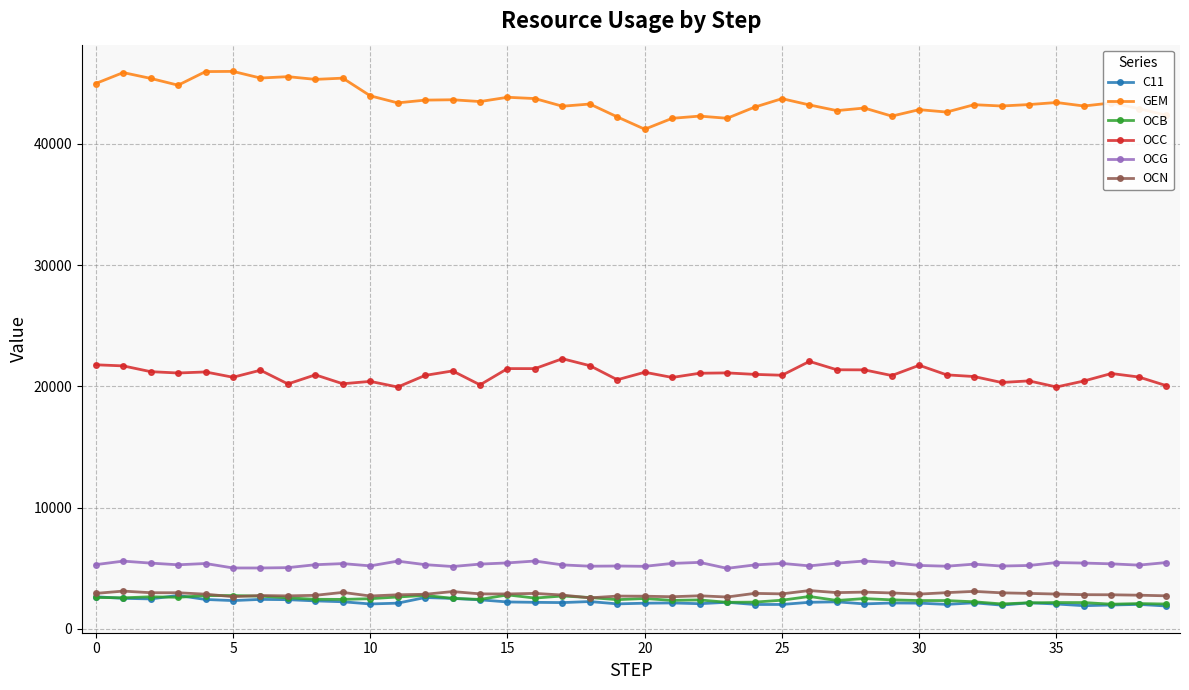

True or false: OCG has more than 2 interior local peaks.

True